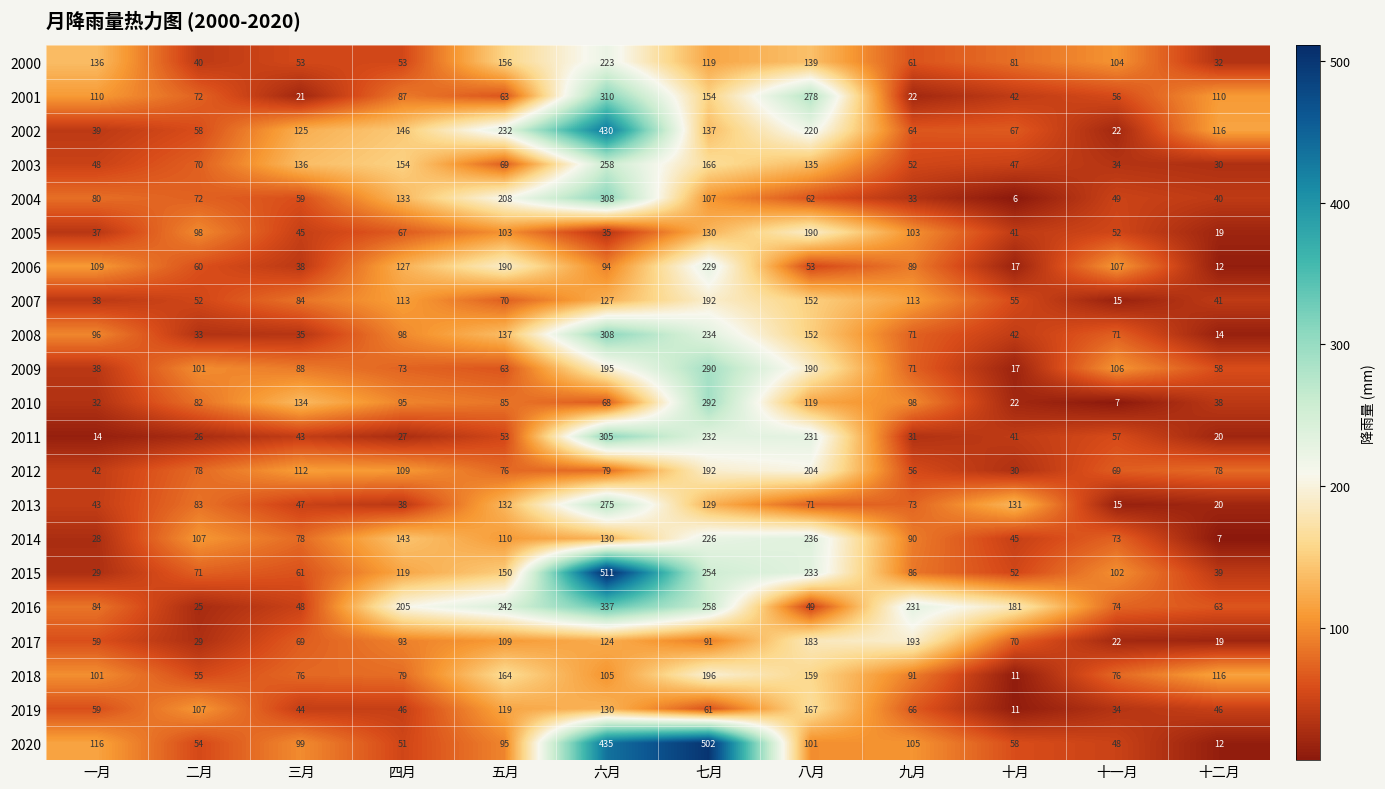

Rank the categories by 2002 value from highest to lowest.

六月, 五月, 八月, 四月, 七月, 三月, 十二月, 十月, 九月, 二月, 一月, 十一月